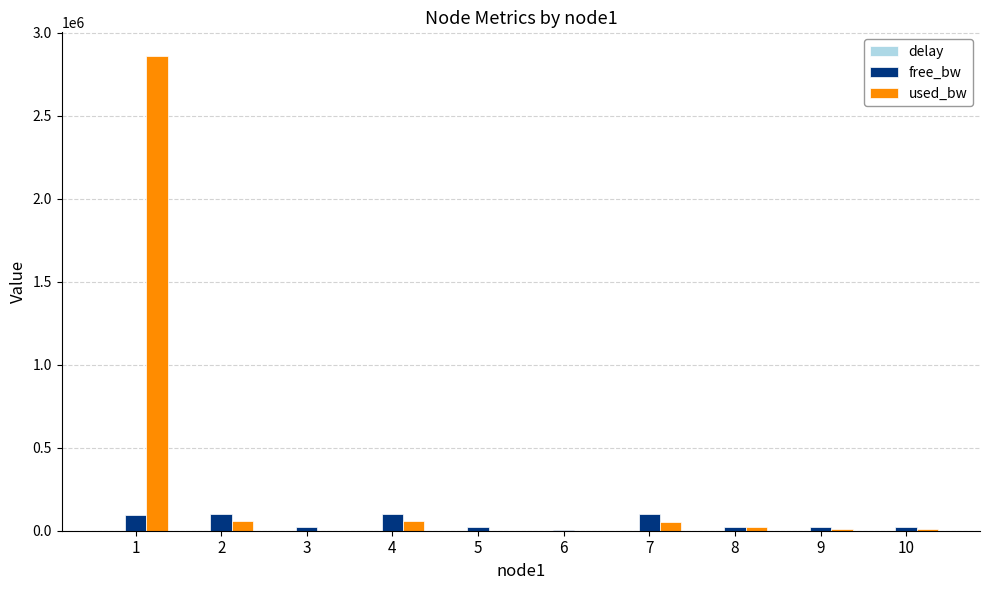

What is the maximum value for used_bw?

2858237.6